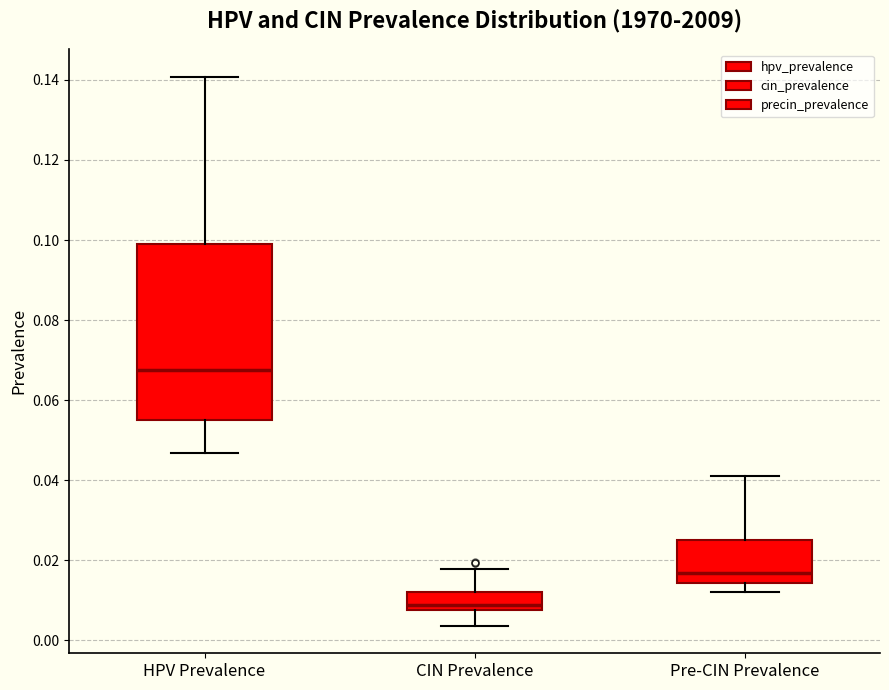

Reading left to right, transcribe this box plot: for each box, give where its median line is, the range the box spans, and where its two whiskers end, as read against the y-axis. The values are not printed on the chart, so give them approximately, as read against the axis.

HPV Prevalence: median 0.068, box 0.056 to 0.098, whiskers 0.046 to 0.140
CIN Prevalence: median 0.008 (just above the box's lower edge), box 0.008 to 0.012, whiskers 0.004 to 0.018
Pre-CIN Prevalence: median 0.016, box 0.014 to 0.026, whiskers 0.012 to 0.042